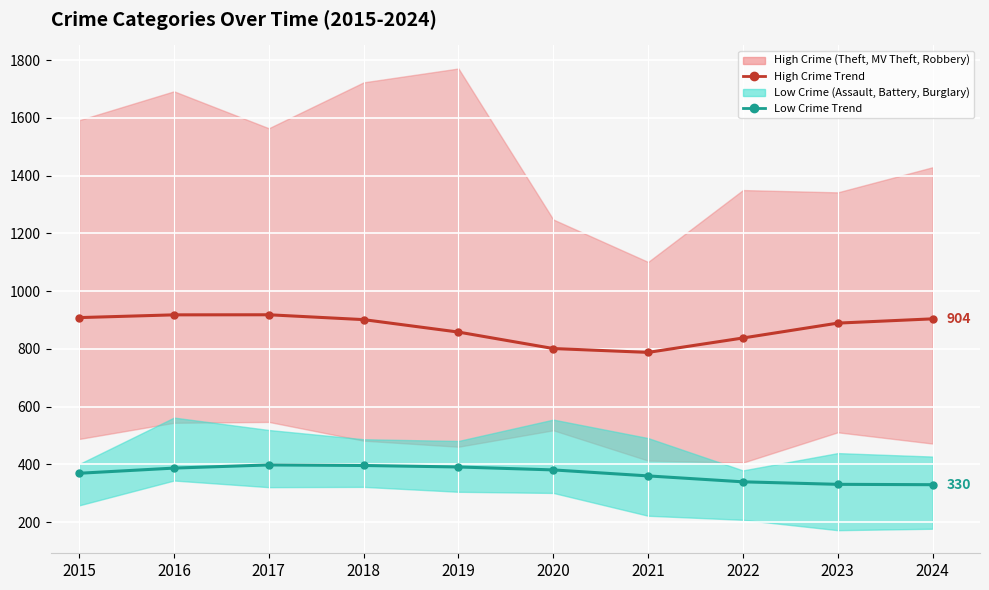

How many lines are shown in the chart?

2